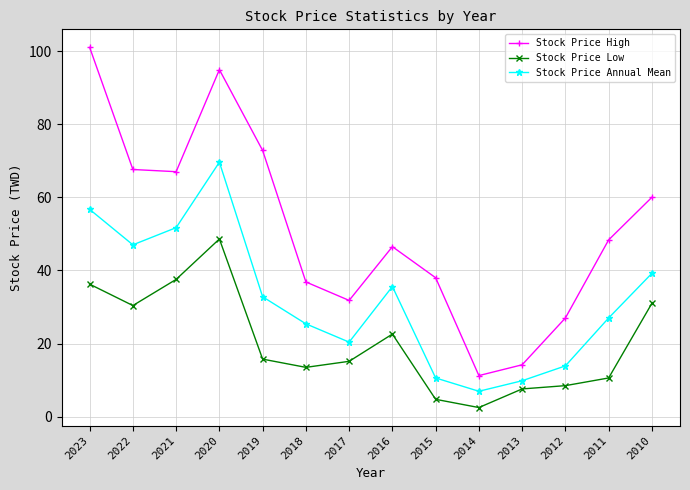

Where does the Stock Price Low series first go above 15?

2023